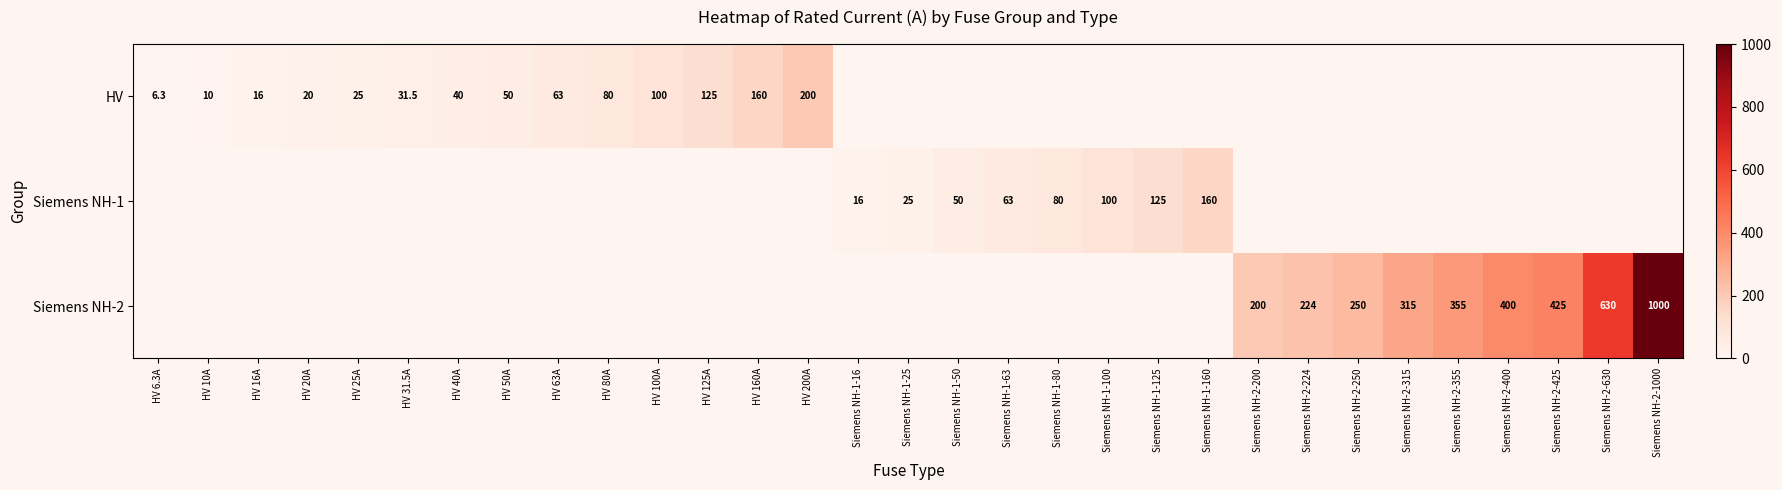

True or false: HV has a value of 27.6 at HV 16A.

False